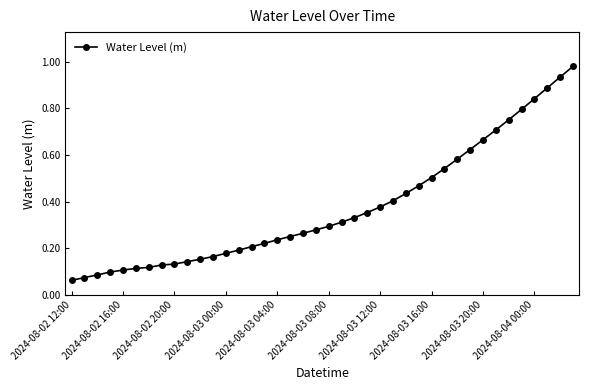

How many distinct data groups are displayed?

1